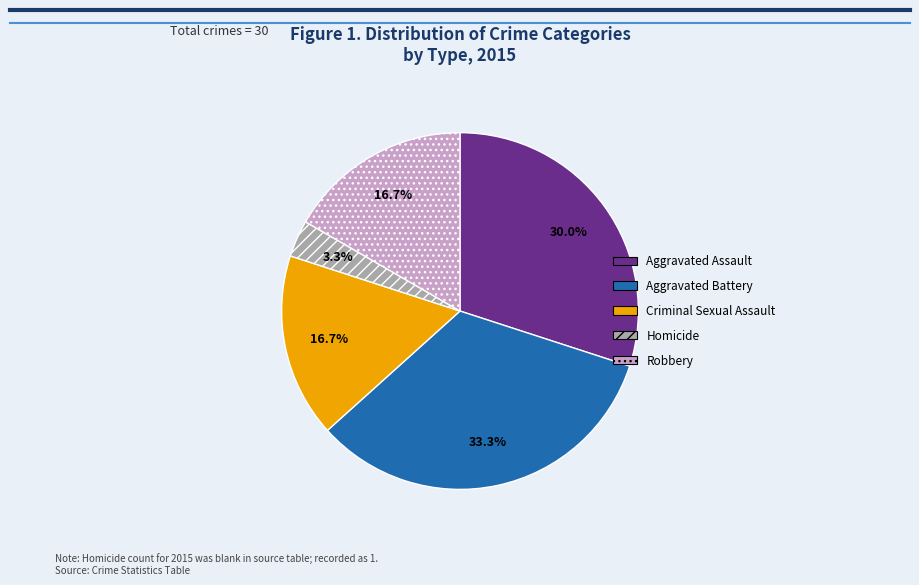

Between Criminal Sexual Assault and Aggravated Battery, which is larger?

Aggravated Battery